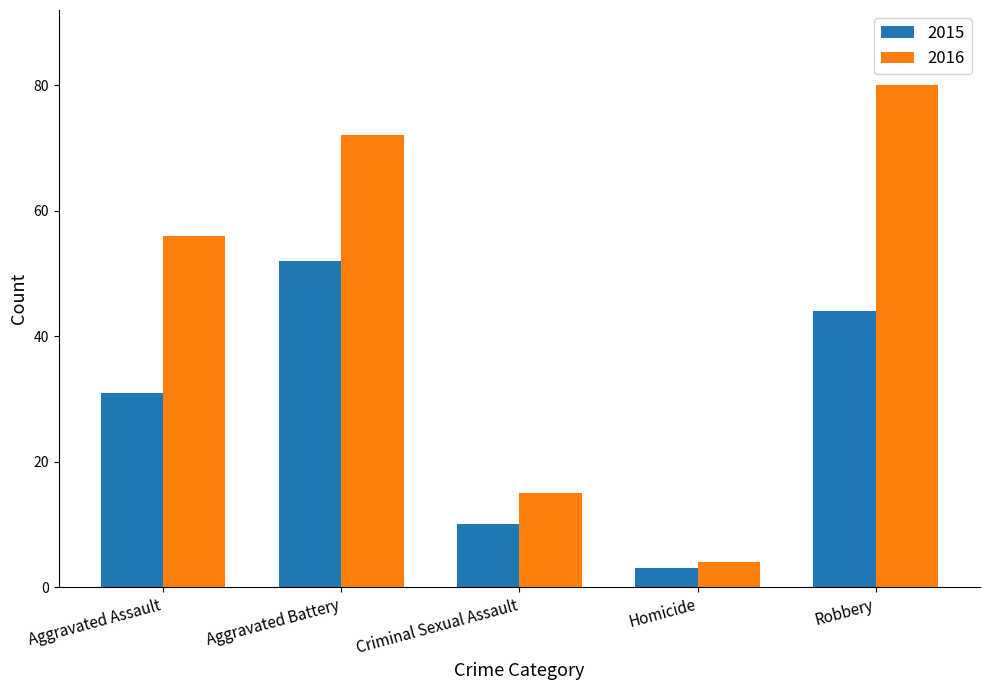

Which series changed the most between Aggravated Assault and Homicide?

2016